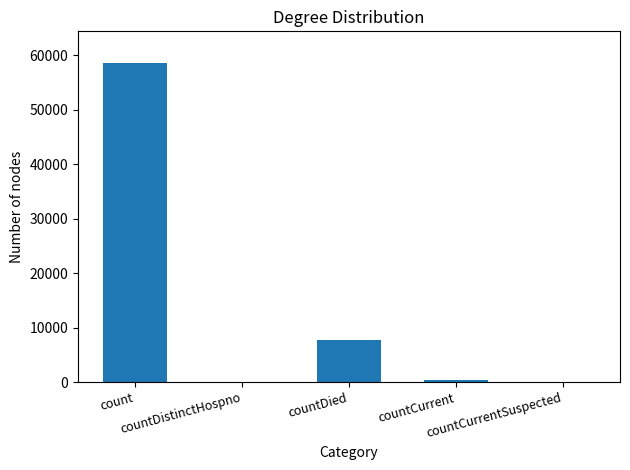

What is the sum of all values?

66751